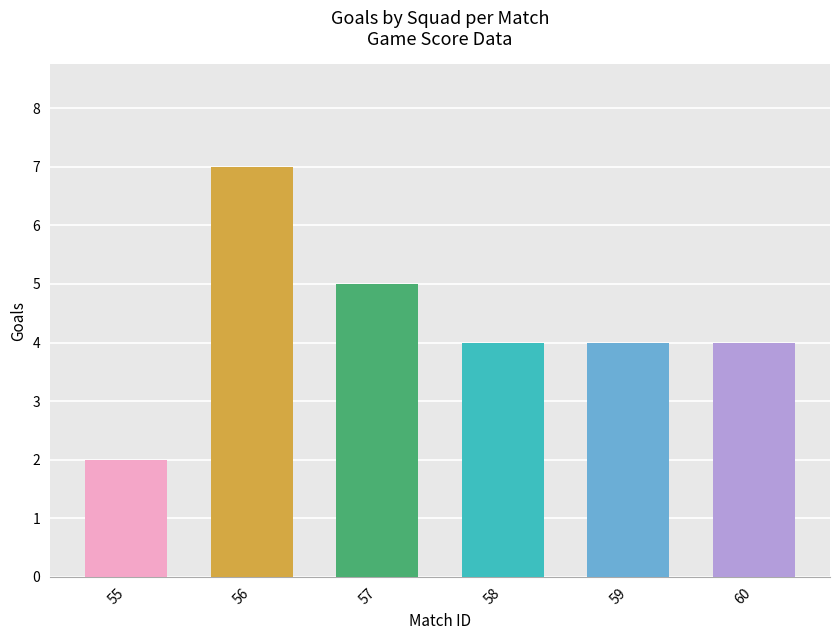

How many data points does each series have?

6